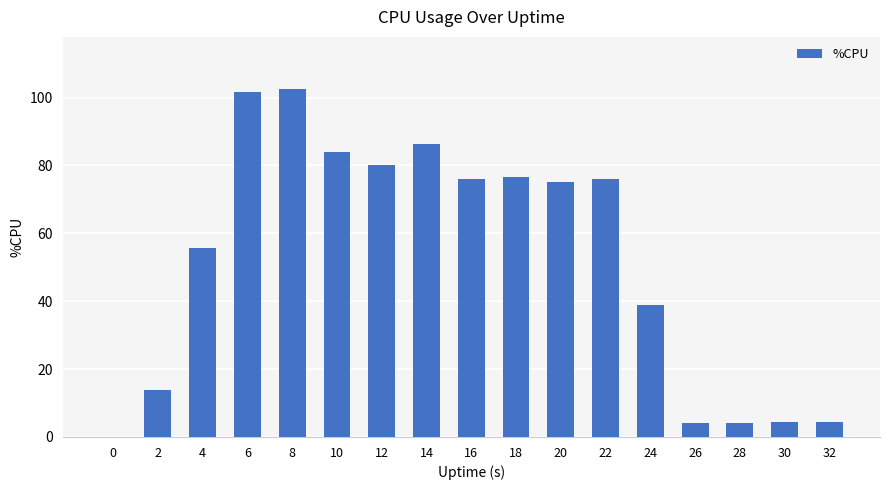

Is it true that the value at 20 is 75.0?

True